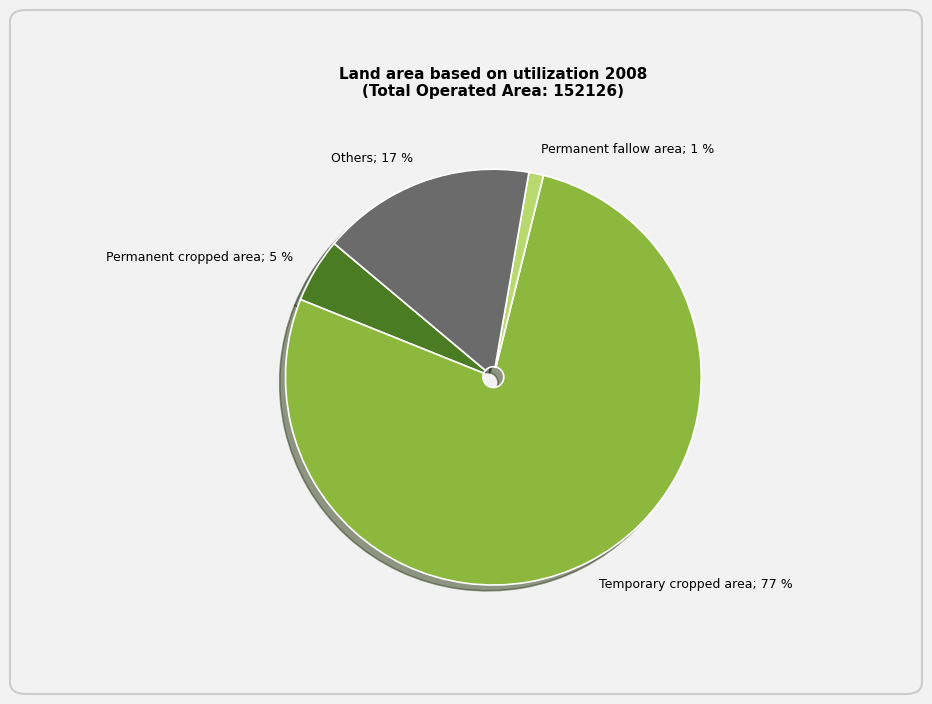

What is the smallest slice in the pie chart?

Permanent fallow area